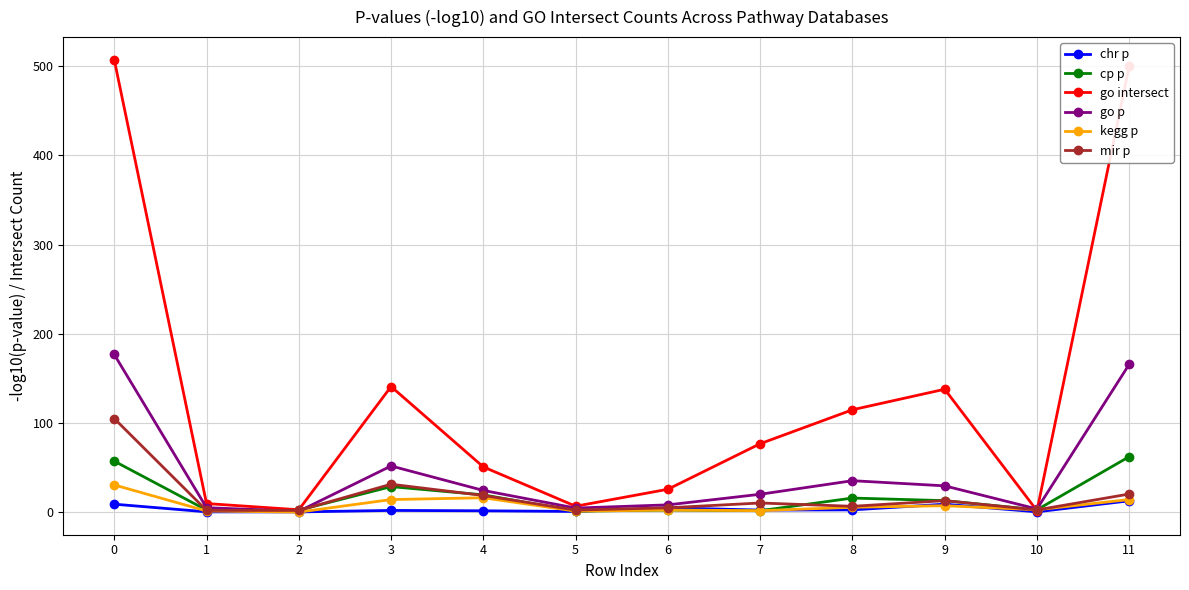

At which label is kegg p closest to 15?

11